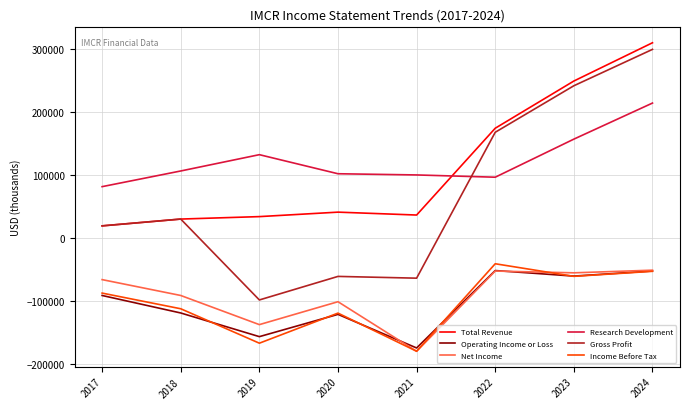

How many lines are shown in the chart?

6